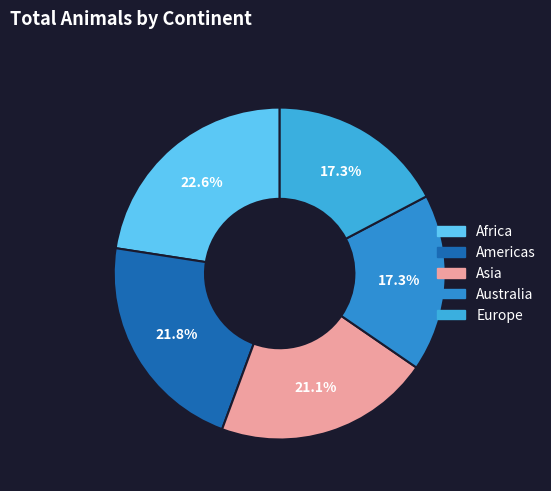

Is it true that Asia is 21% of the pie?

True